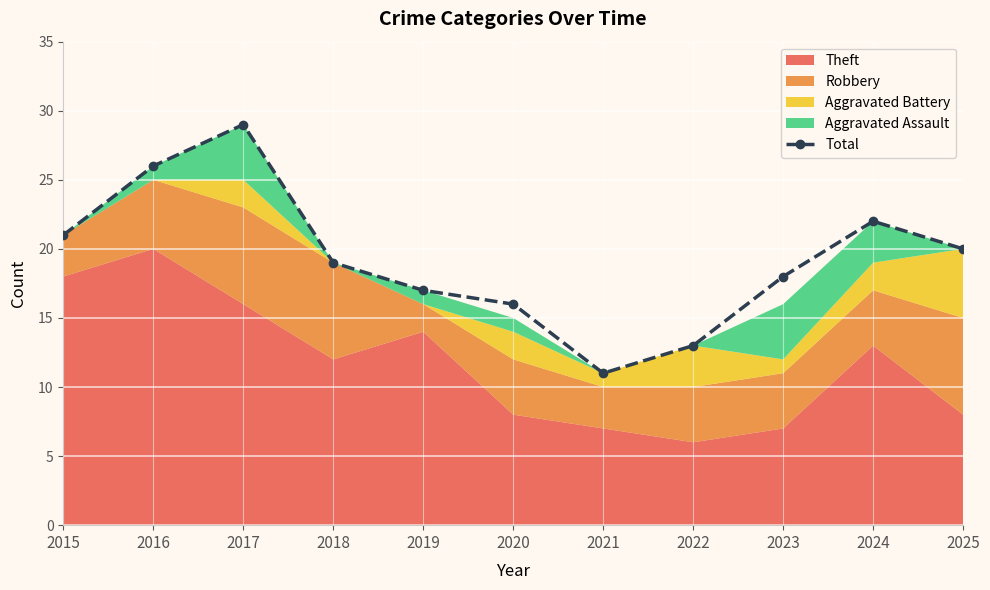

Reading left to right, list all the values displayed in this chart.

2015=21	2016=26	2017=29	2018=19	2019=17	2020=16	2021=11	2022=13	2023=18	2024=22	2025=20